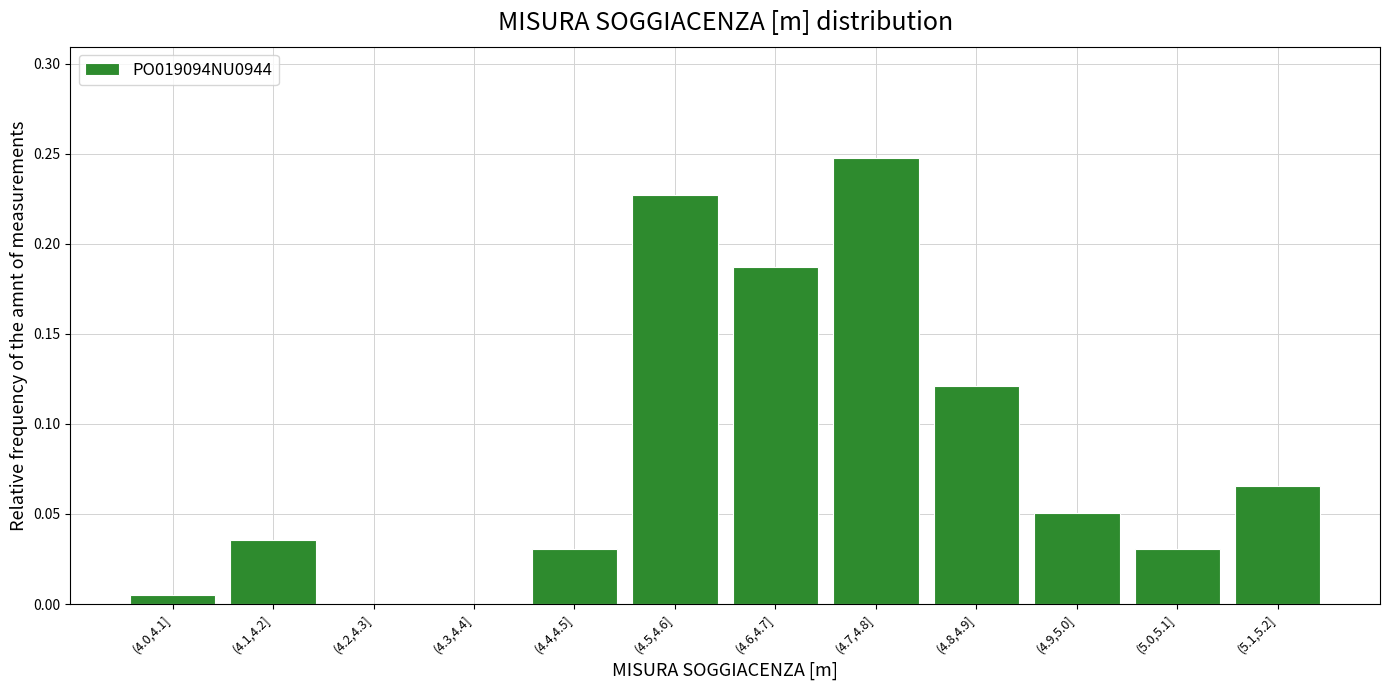

What is the sum of all values?

1.0